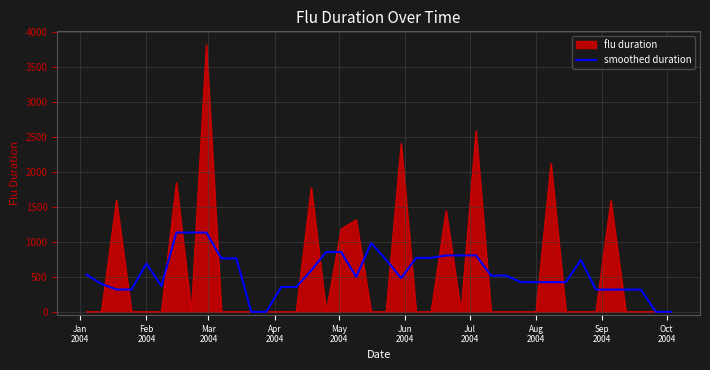

List the series in order of their peak value, highest first.

flu duration, smoothed duration